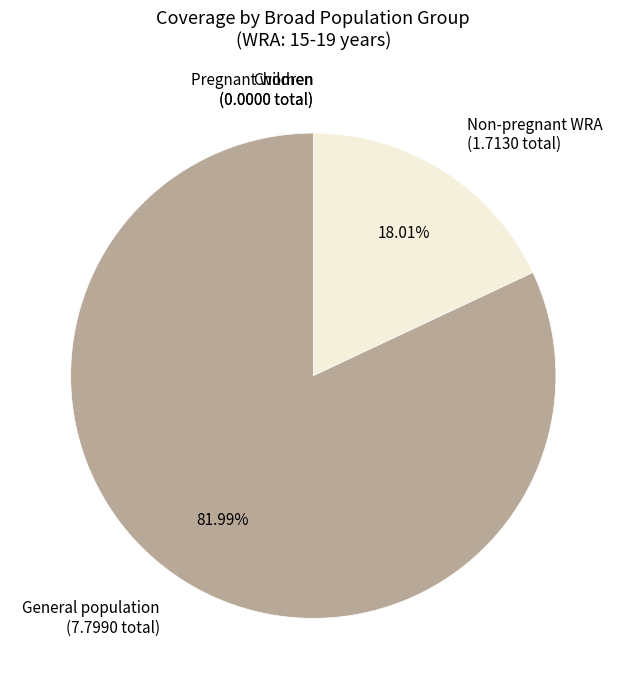

Combined, do General population (7.7990 total) and Non-pregnant WRA (1.7130 total) account for over 50%?

Yes